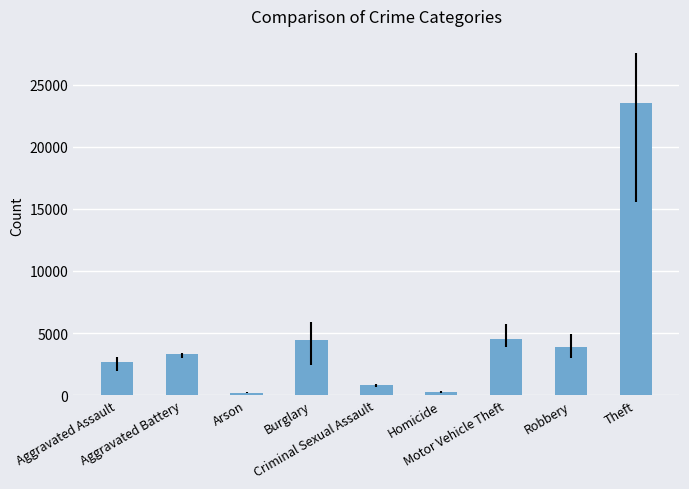

Which label corresponds to the largest value in the chart?

Theft